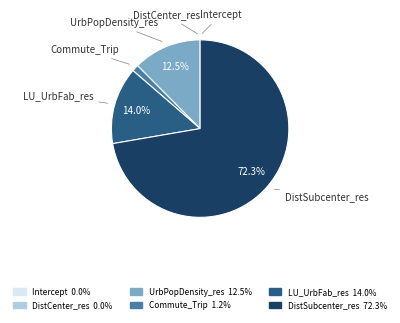

To the nearest percent, what is the combined percentage of UrbPopDensity_res and Commute_Trip?

14%